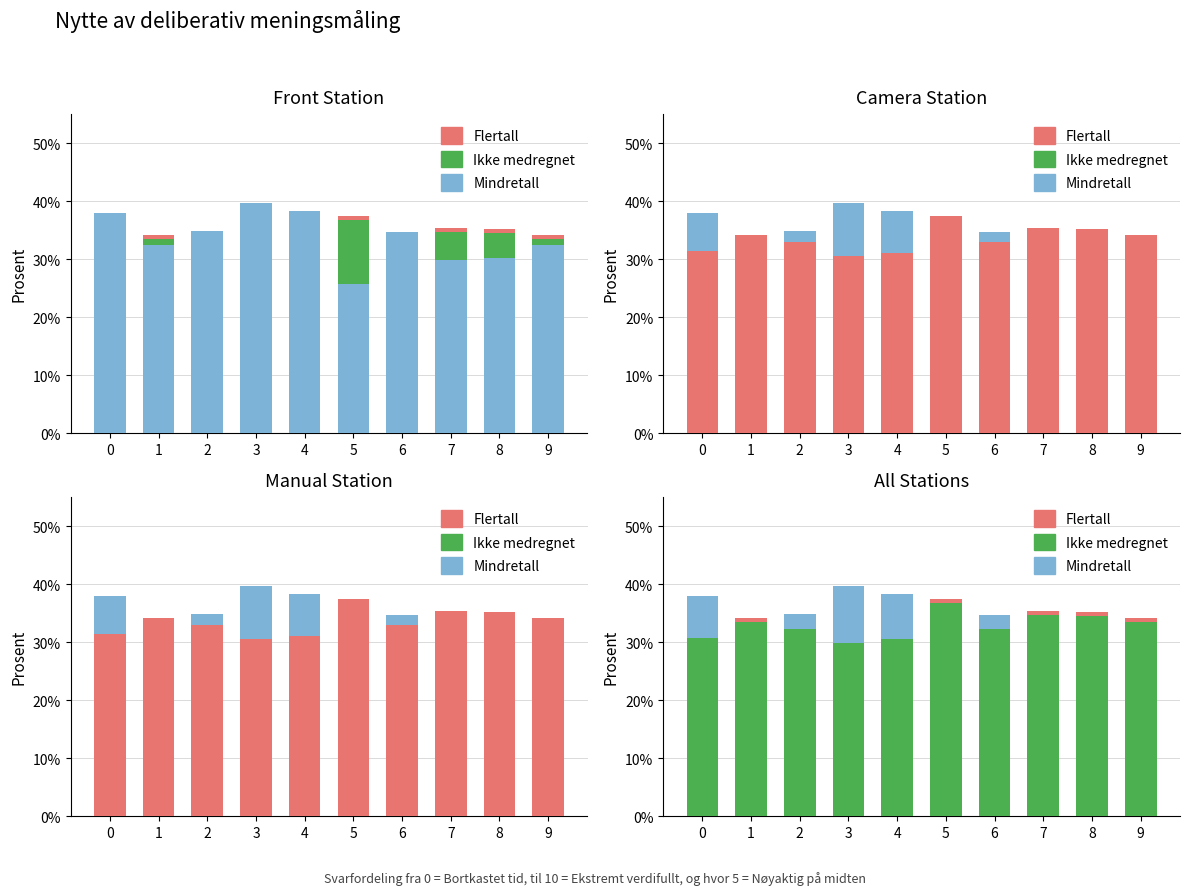

What is the maximum value shown in the chart?

39.6